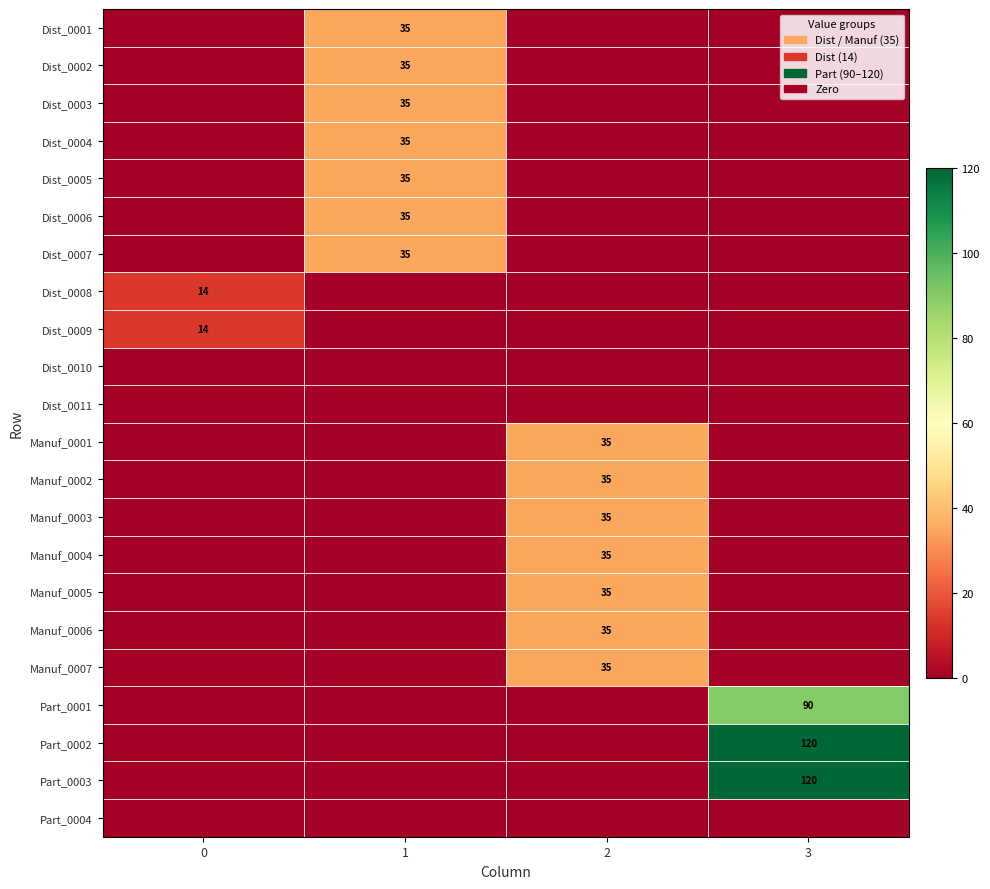

Is the value of Manuf_0004 at 2 greater than the value of Part_0001 at 3?

No